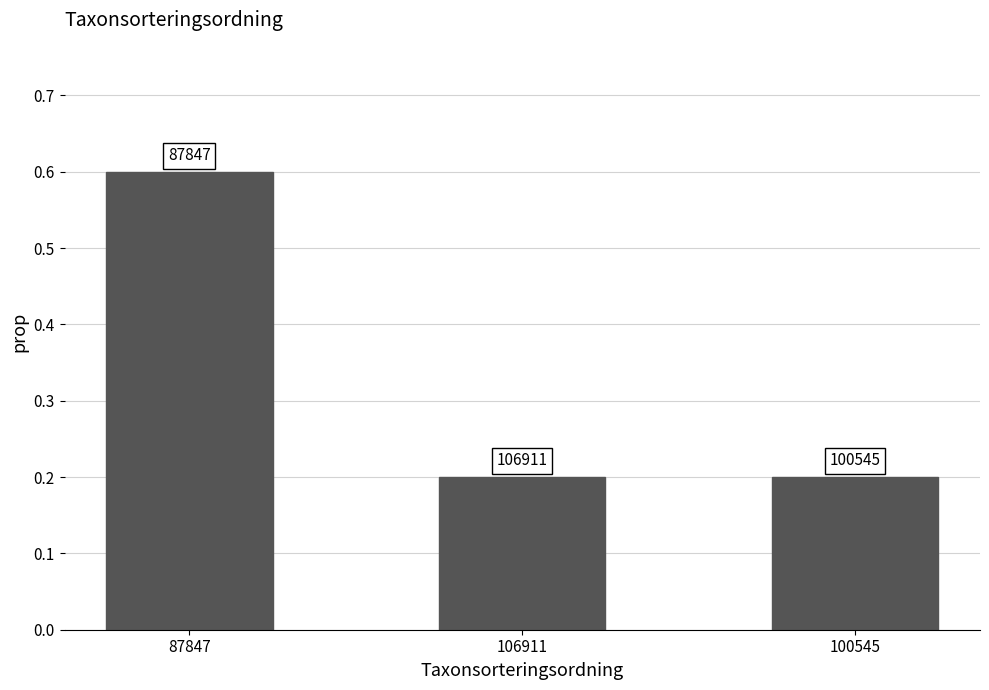

What is the label of the 3rd bar from the left?

100545